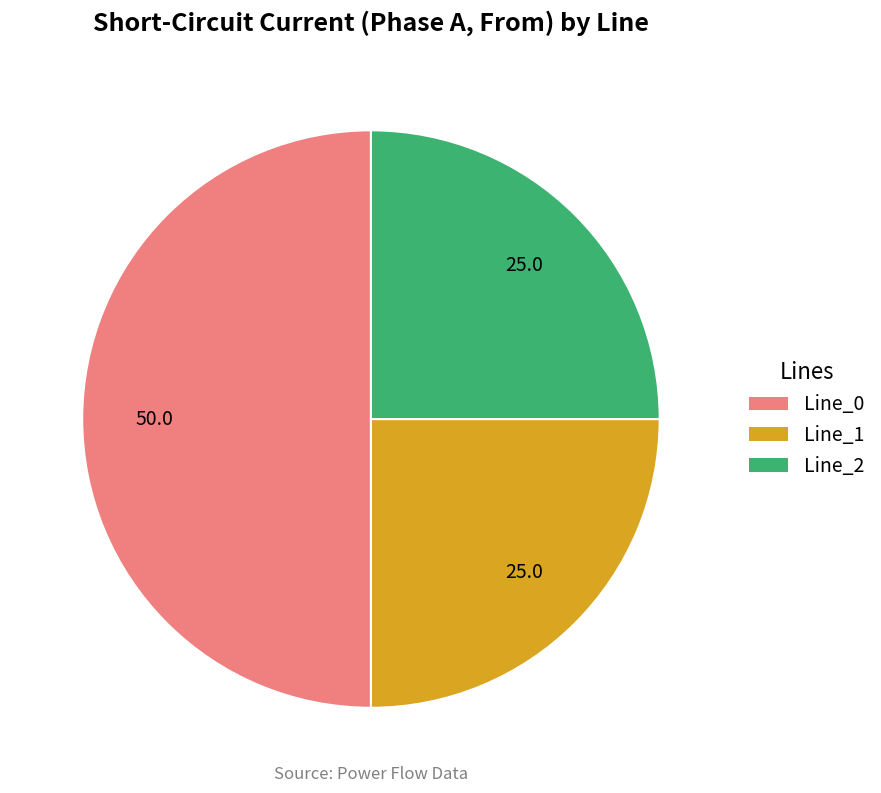

Is Line_2 the majority of the pie?

No